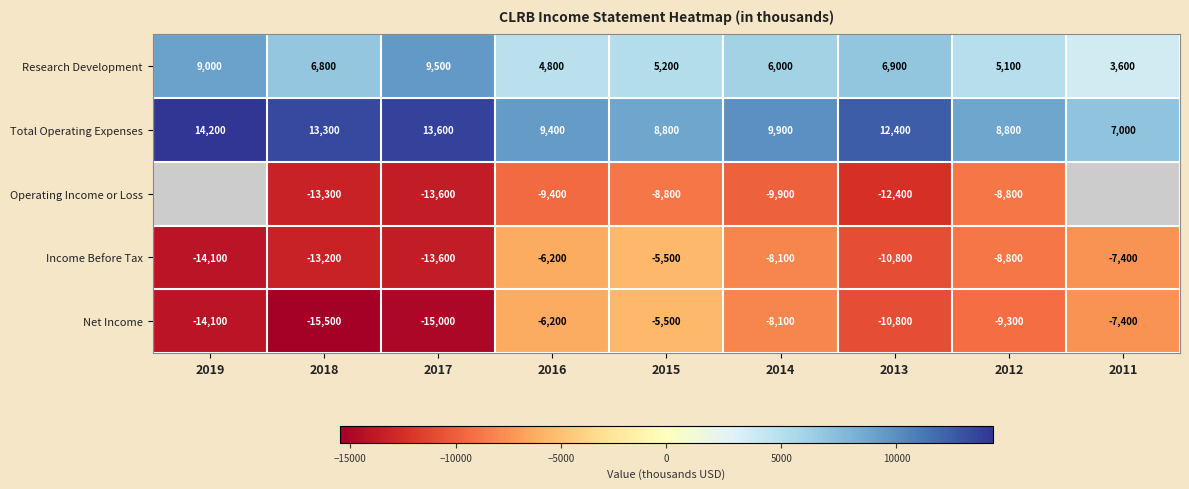

What is the difference between the maximum and minimum values in the Total Operating Expenses series?

7200.0